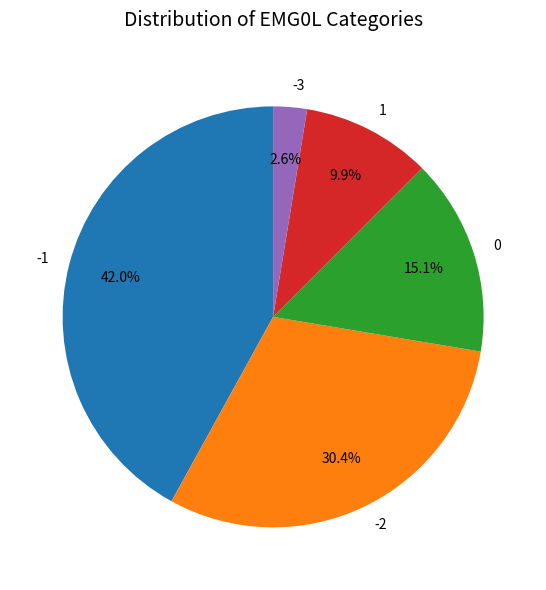

Is there a majority slice in this chart?

No